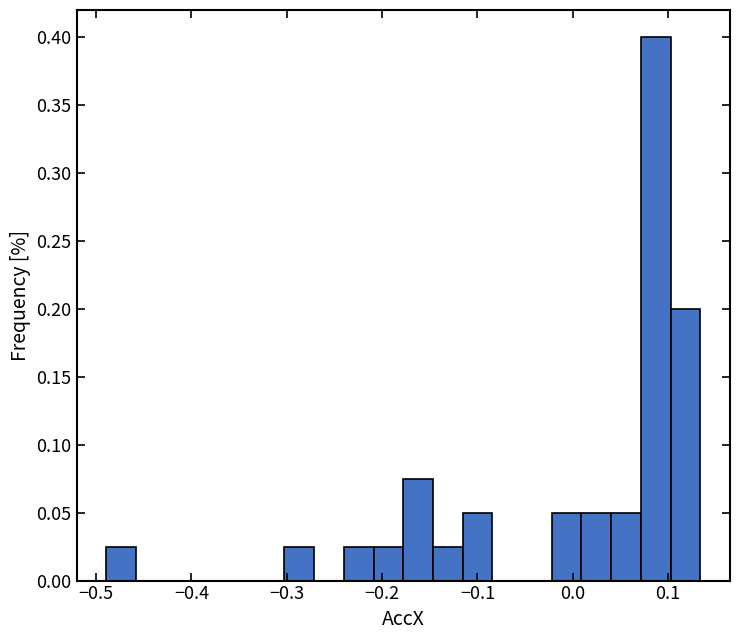

Around what value on the x-axis is the tallest bar? Give the approximate position of its centre, as read against the axis.

0.09